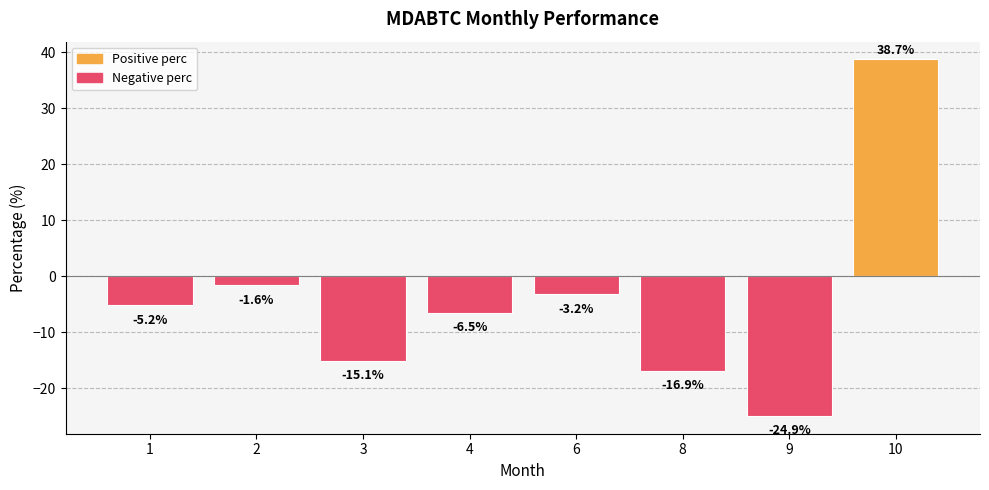

What is the value of the 1st bar from the left?

-5.2